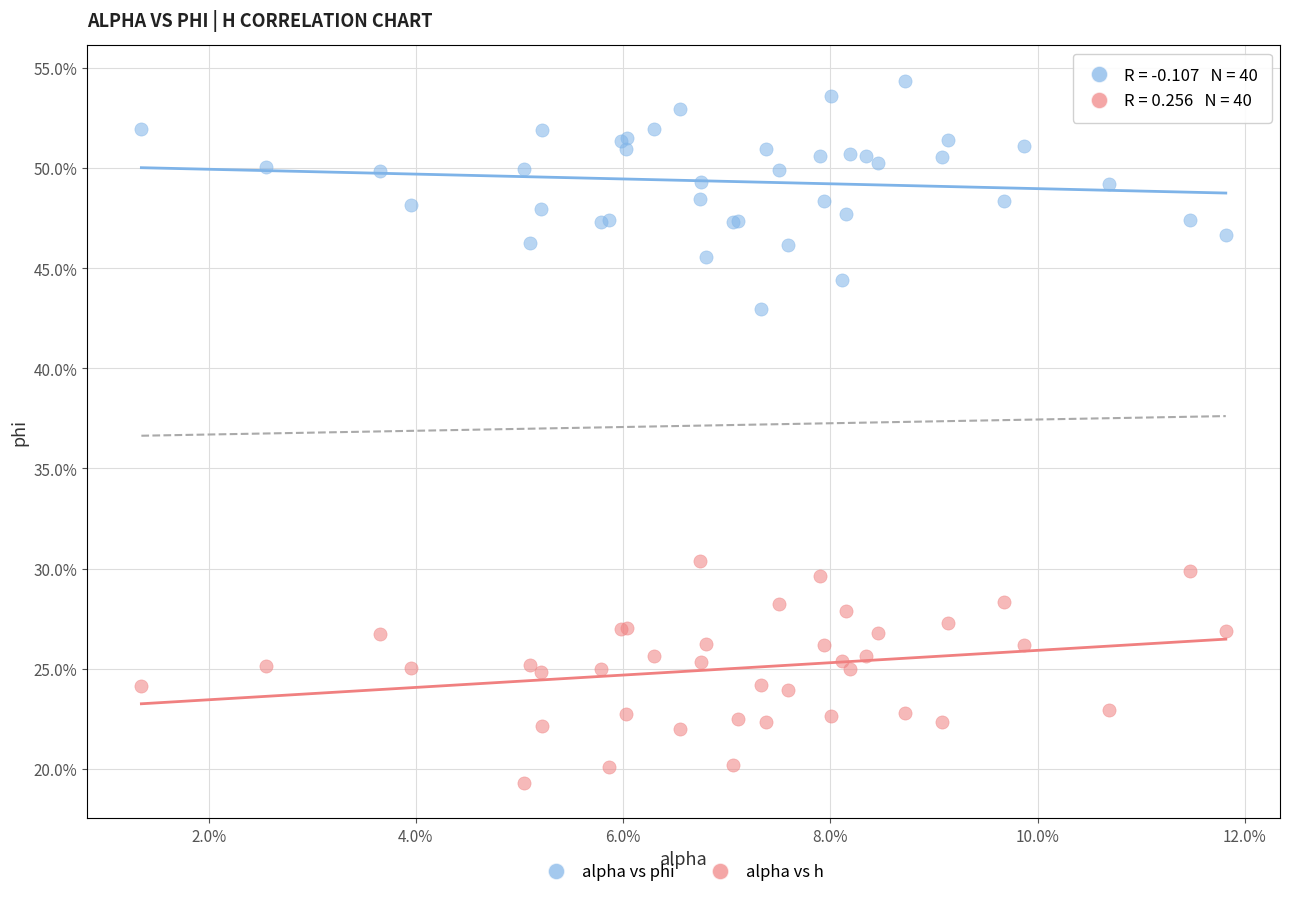

What are all the series names shown in the legend?

alpha vs phi, alpha vs h